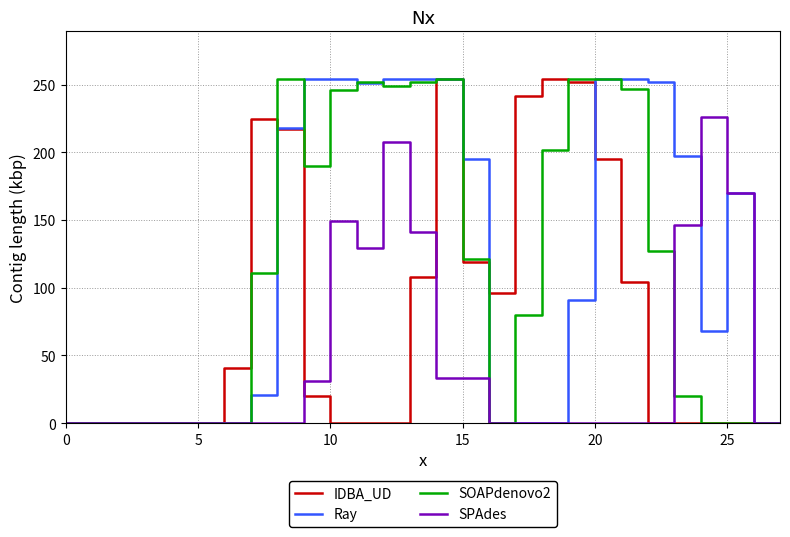

What is the maximum value shown in the chart?

254